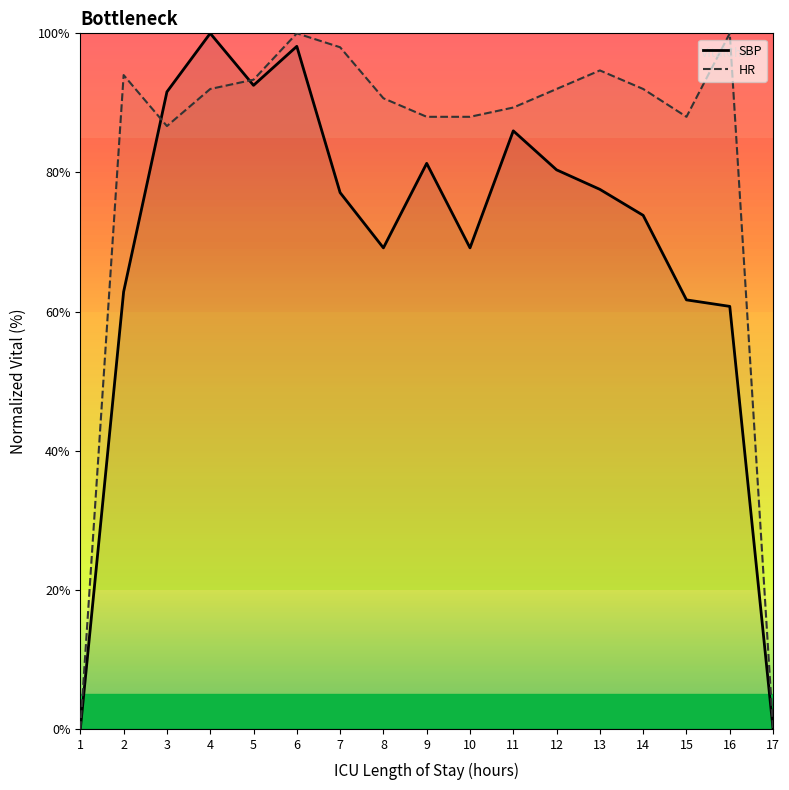

How many data points in SBP are above 77?

9